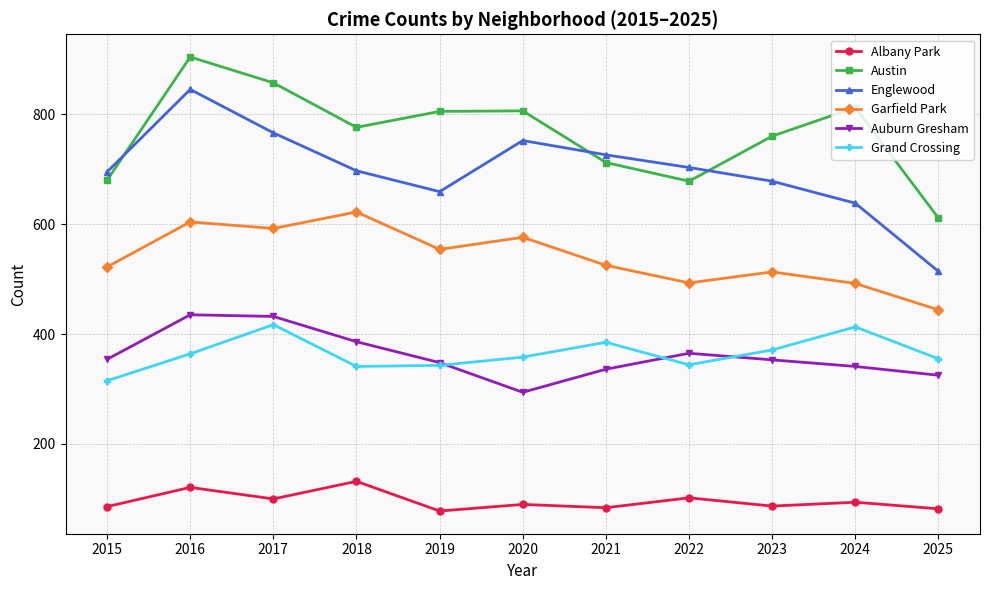

Where is the first local maximum for Garfield Park?

2016